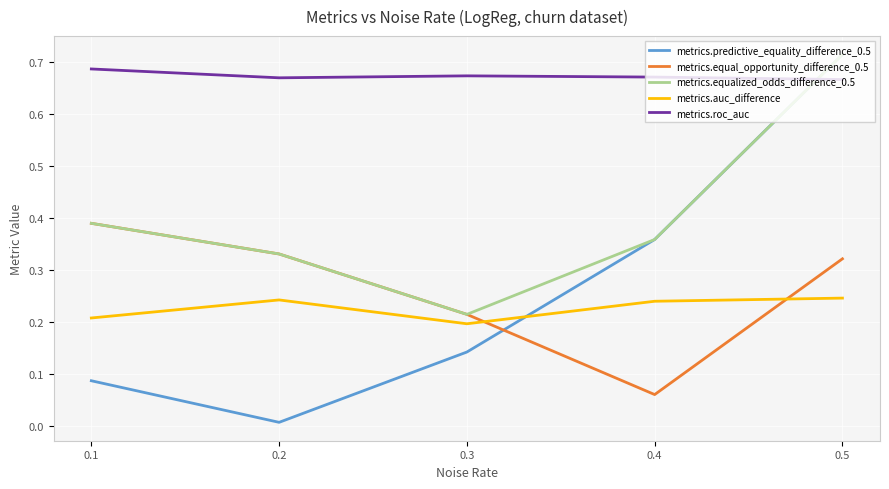

Is this an area chart (filled region under the line)?

No